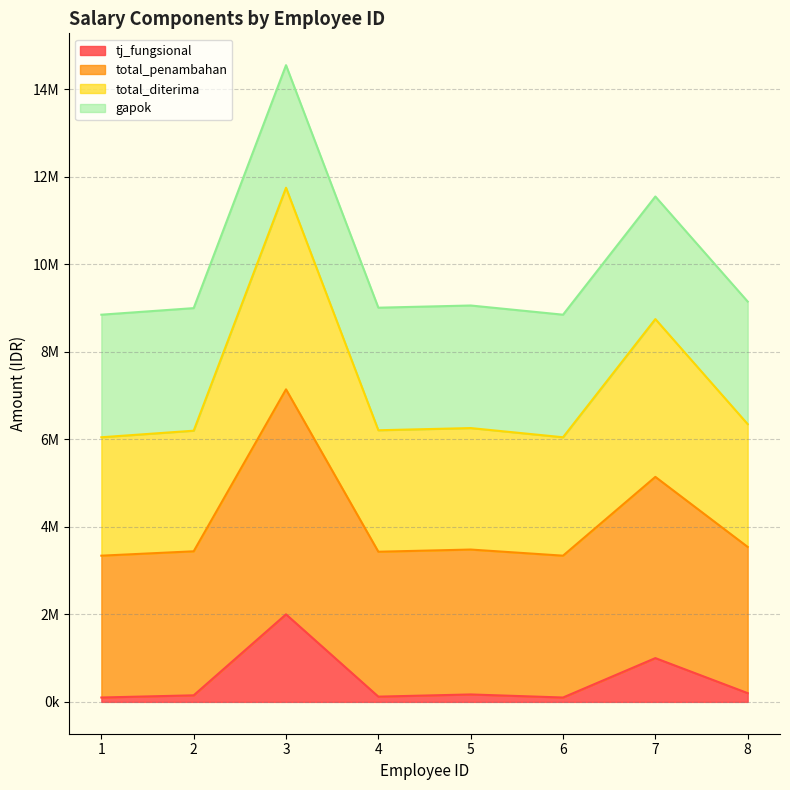

What are all the series names shown in the legend?

tj_fungsional, total_penambahan, total_diterima, gapok